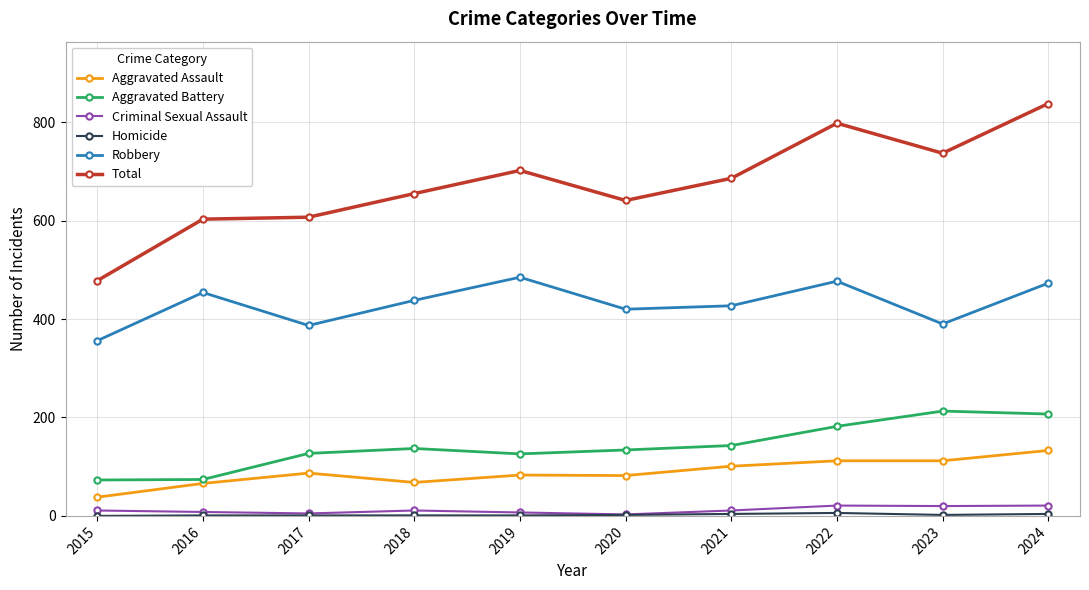

What is the difference between the highest and lowest values at 2018?

654